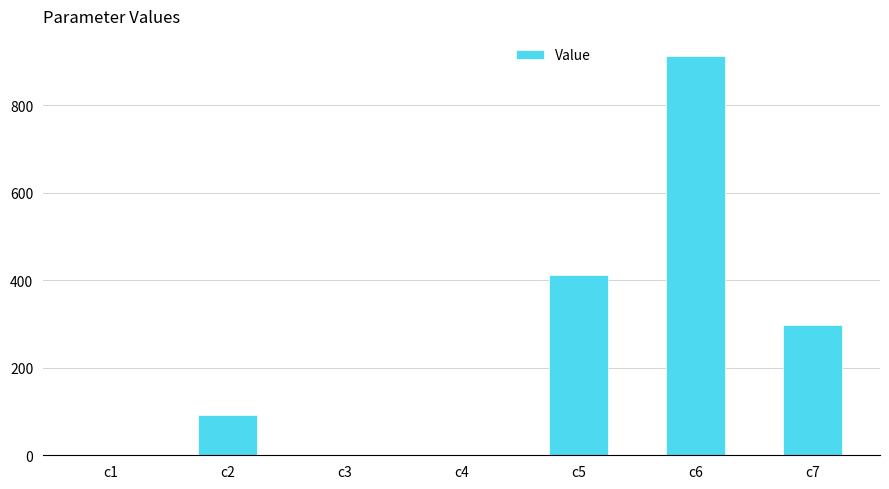

How many data points are above 92?

4